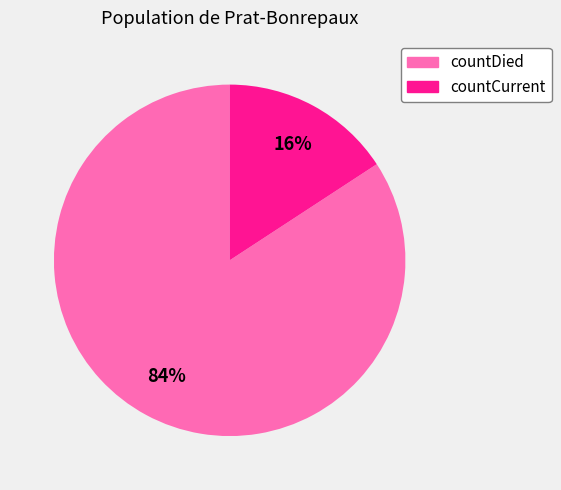

What is the smallest slice in the pie chart?

countCurrent